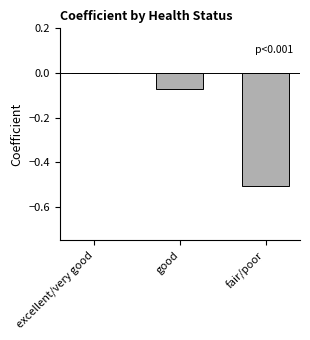

How many series are shown in this chart?

1